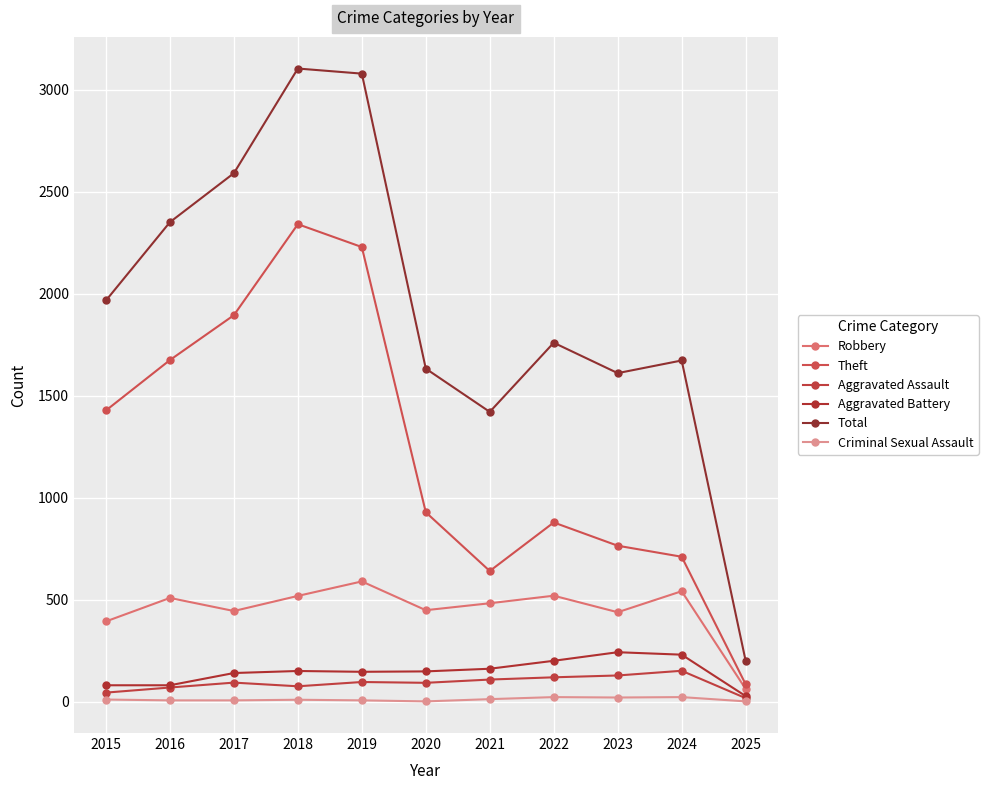

Is the value of Theft at 2022 greater than the value of Total at 2024?

No